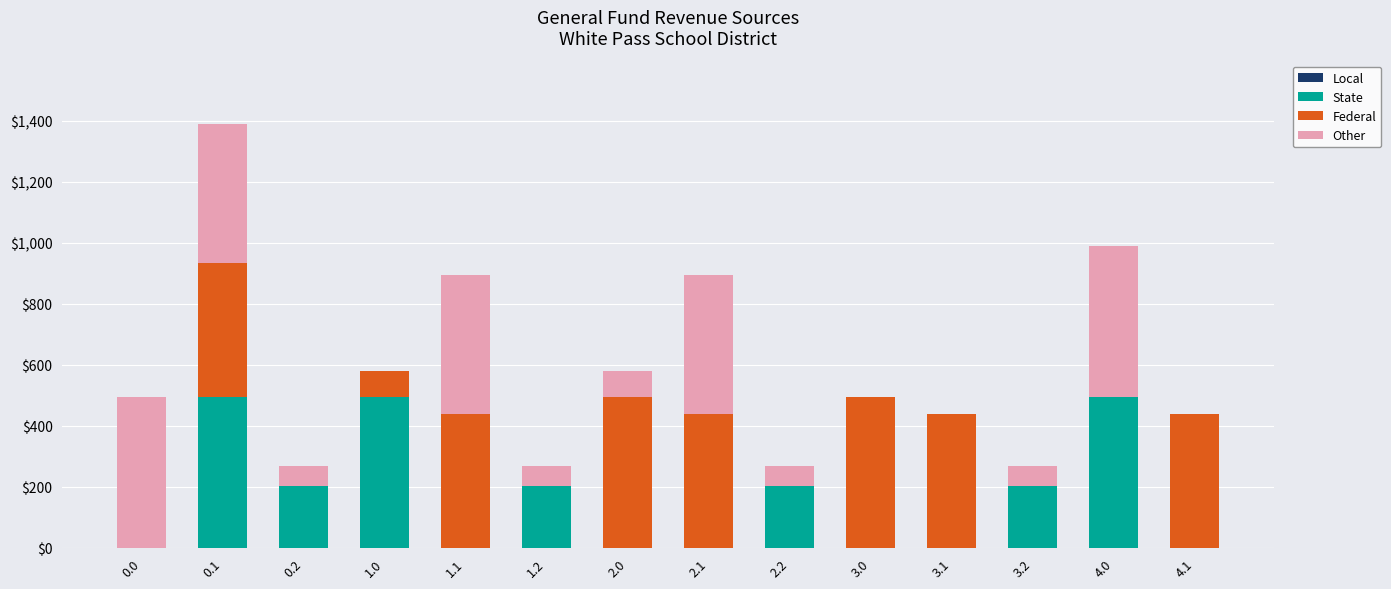

What is the total value across all series at 2.0?

578.2